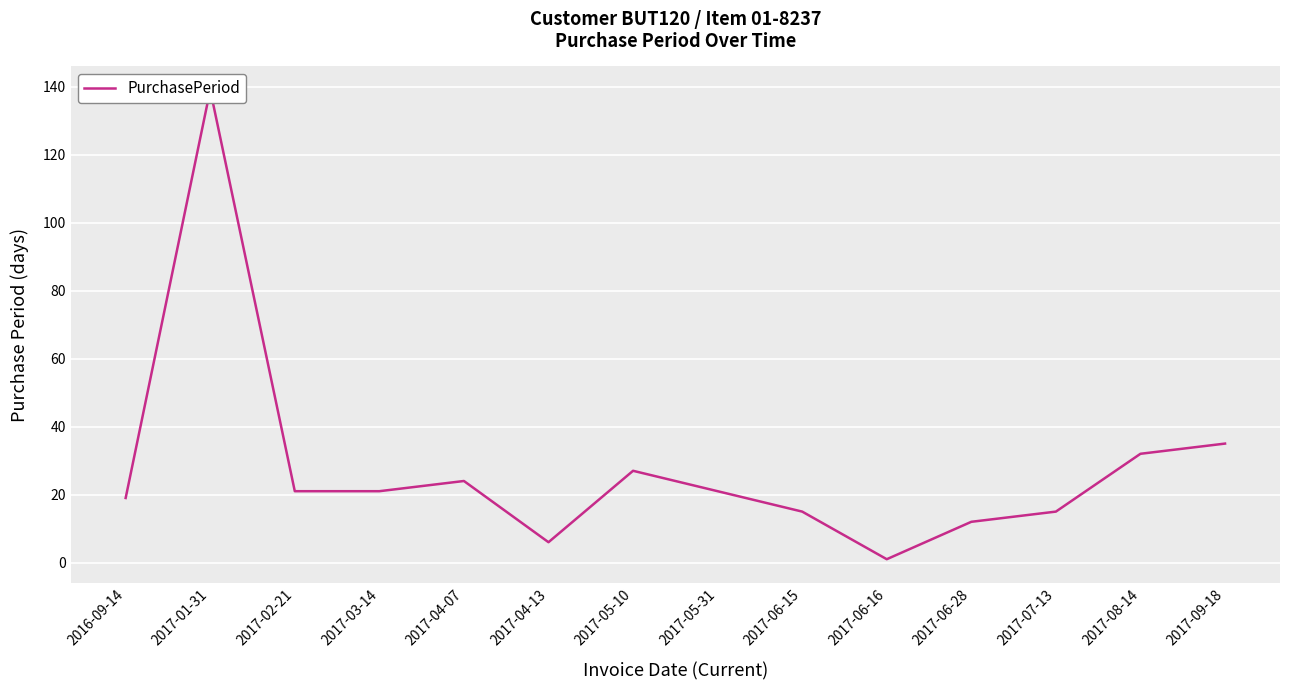

What is the change in value from 2017-06-16 to 2017-08-14?

+31